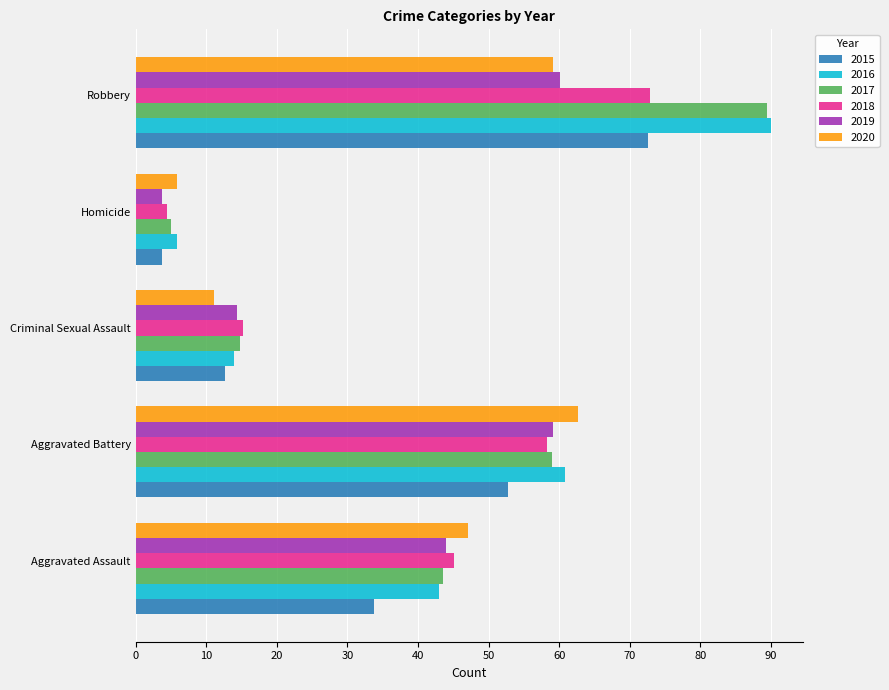

What are all the series names shown in the legend?

2015, 2016, 2017, 2018, 2019, 2020